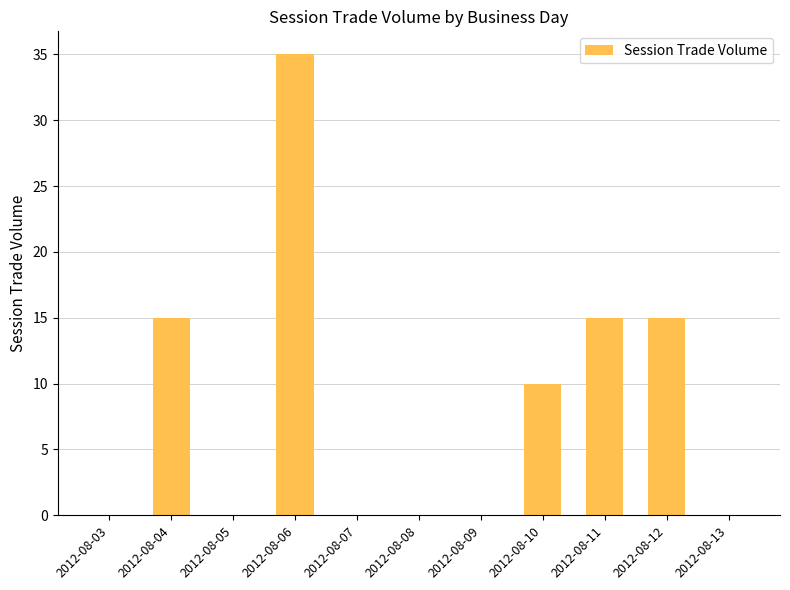

At which category does the chart reach its peak across all series?

2012-08-06